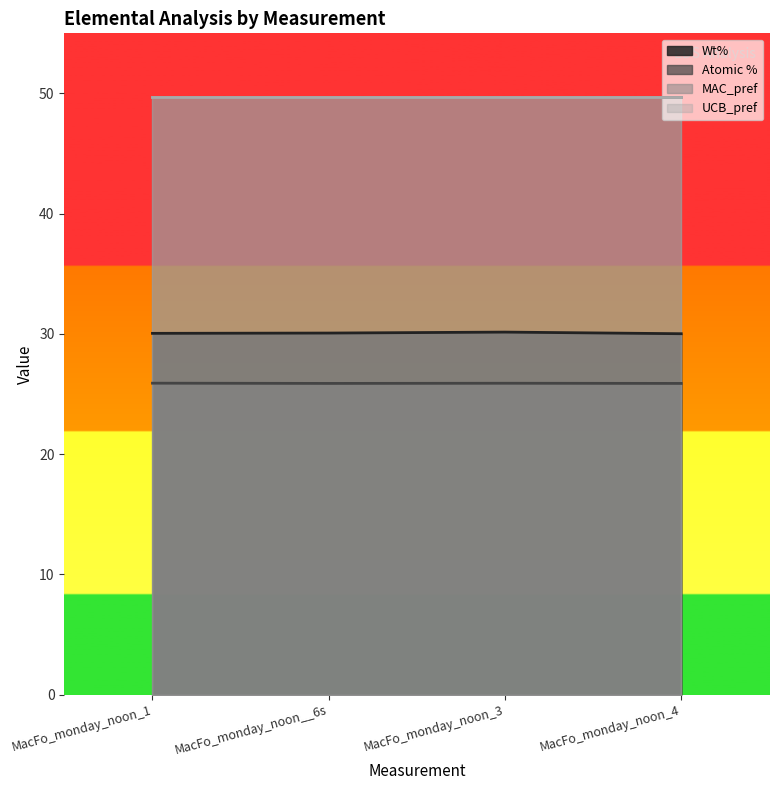

True or false: Wt% and Atomic % cross at least once.

False